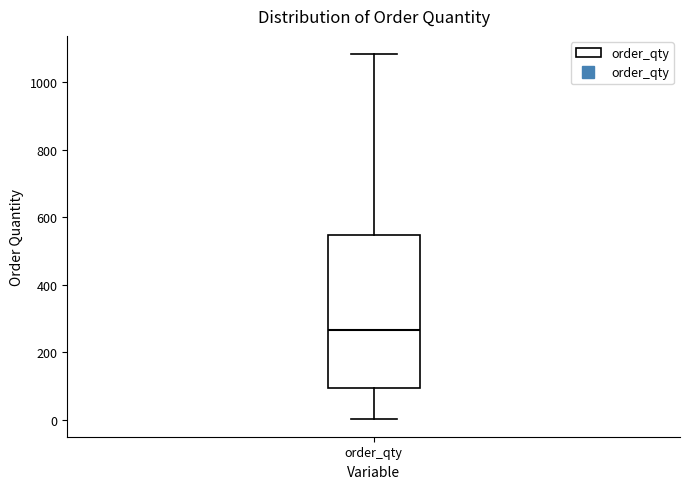

Read this box plot against the y-axis: the position of the median line, the range covered by the box, and the ends of both whiskers. The values are not printed on the chart, so give them approximately, as read against the axis.

median 260, box 100 to 540, whiskers 0 to 1080